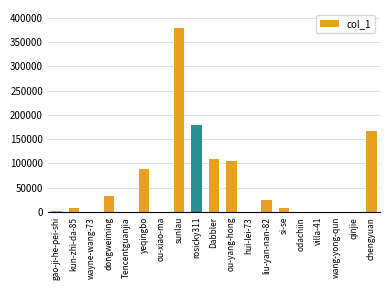

What is the difference between the values at wayne-wang-73 and chengyuan?

166764